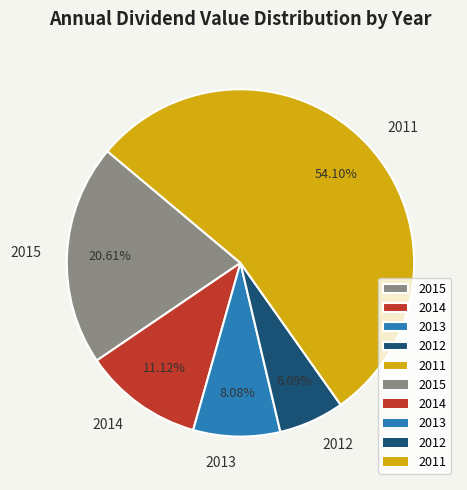

To the nearest percent, what is the difference between the 2015 and 2014 slice percentages?

9%